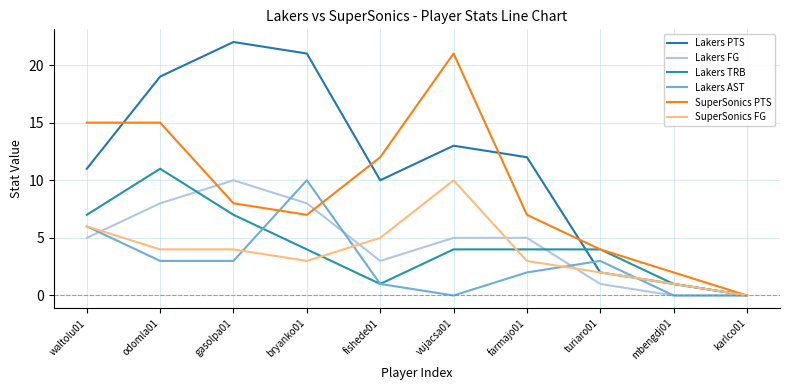

True or false: Lakers TRB has a value of 4 at vujacsa01.

True